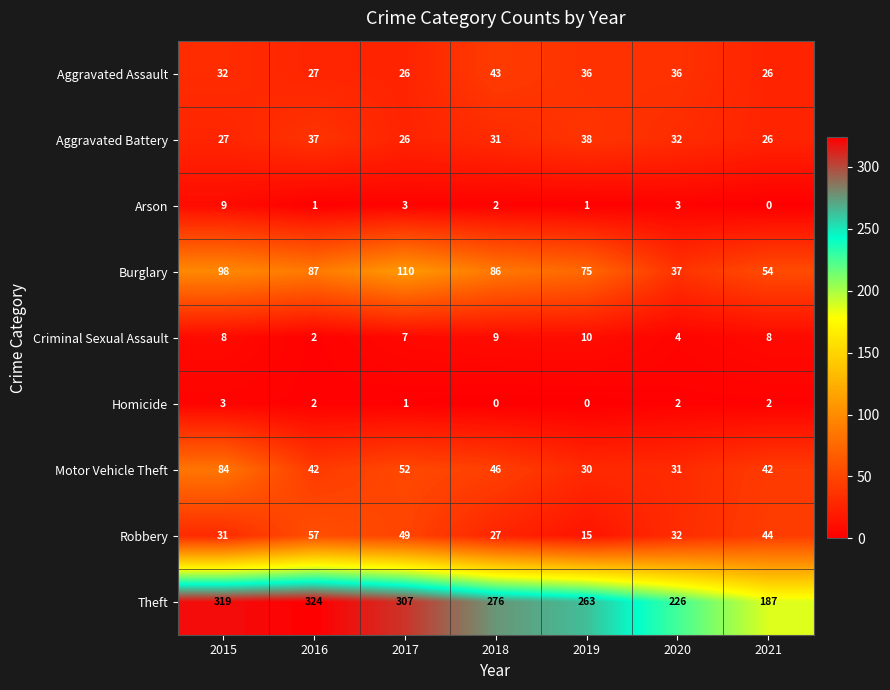

List the series in order of their peak value, highest first.

Theft, Burglary, Motor Vehicle Theft, Robbery, Aggravated Assault, Aggravated Battery, Criminal Sexual Assault, Arson, Homicide